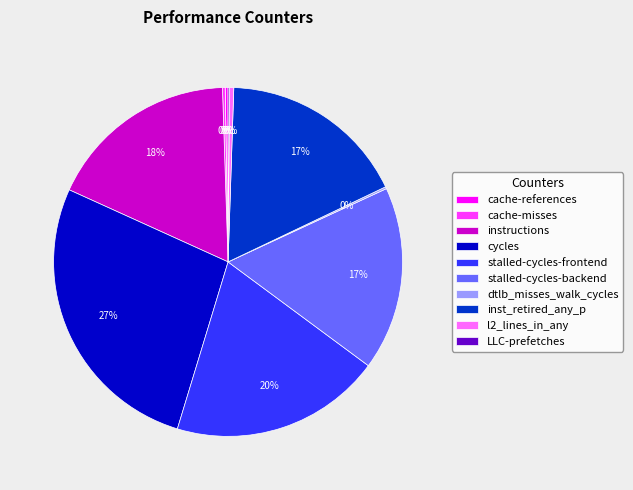

Which category has the biggest portion of the pie?

cycles